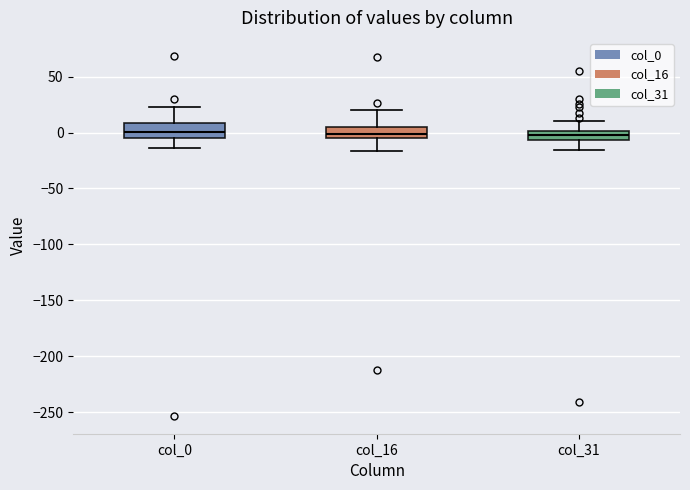

Where is the upper edge of the box for col_16 on the y-axis? The values are not printed on the chart, so give them approximately, as read against the axis.

5